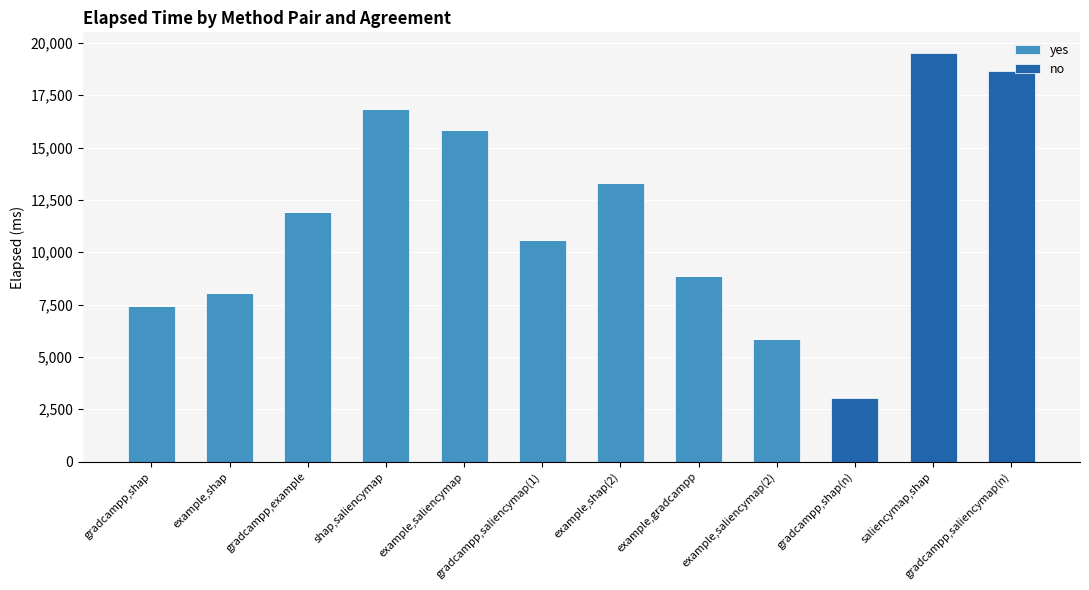

What is the total value across all series at shap,saliencymap?

16830